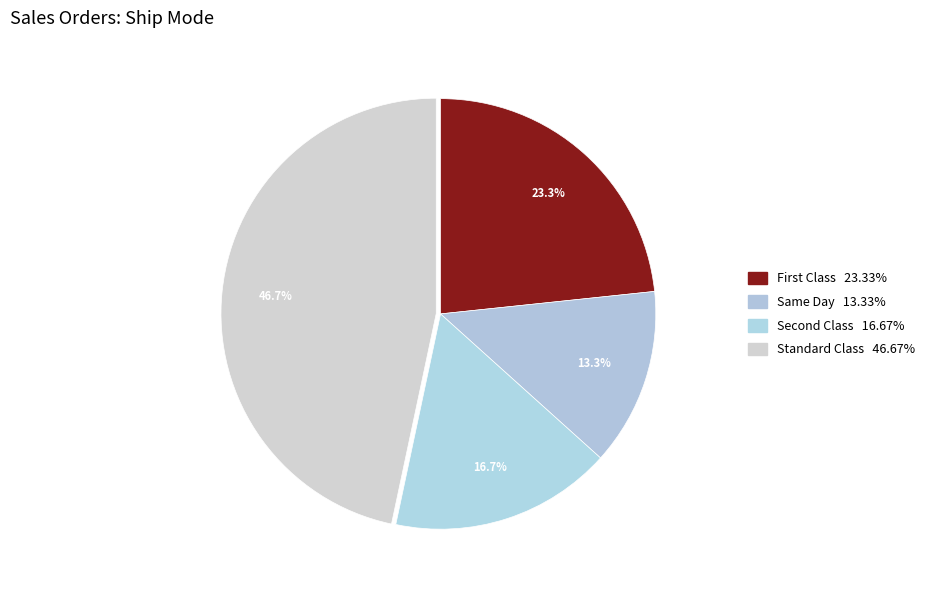

Which slice is the largest?

Standard Class